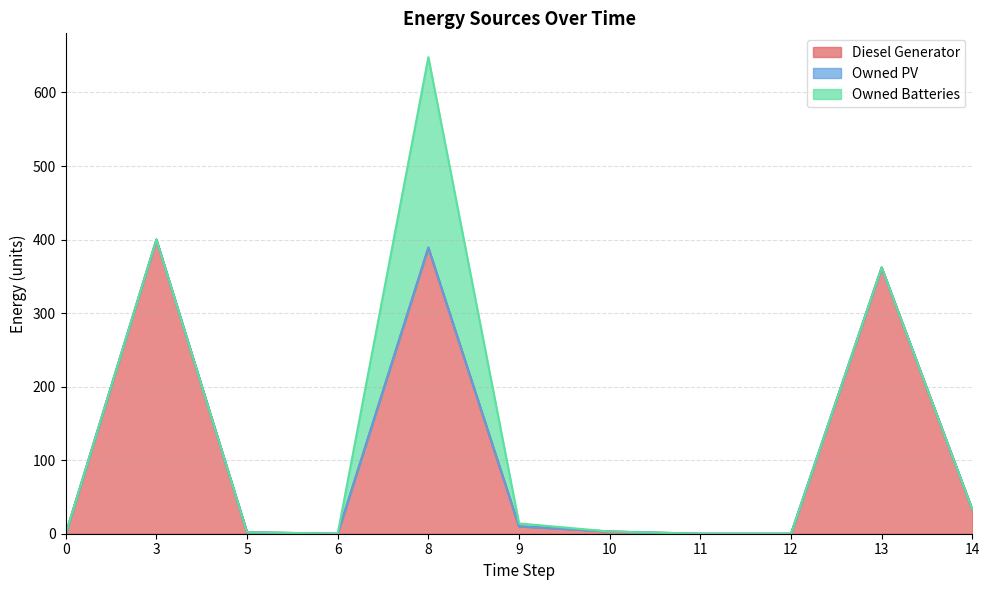

Where is the first local minimum for Diesel Generator?

6